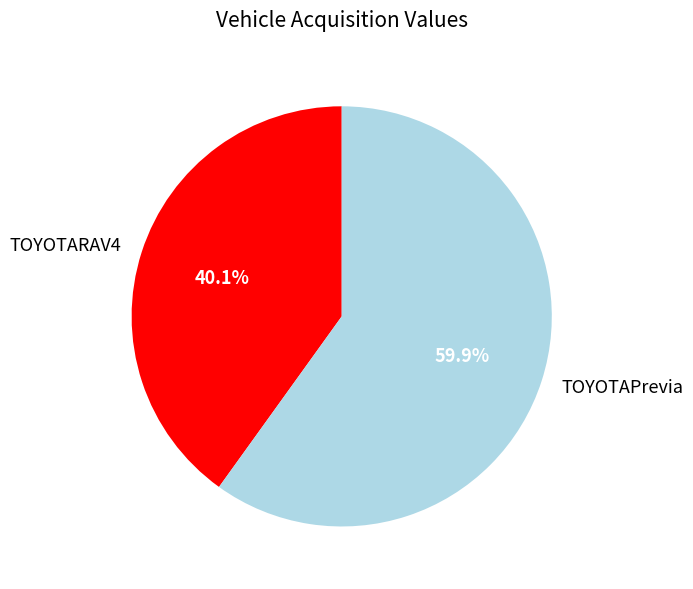

Combined, what portion of the pie is TOYOTAPrevia and TOYOTARAV4?

100.0%